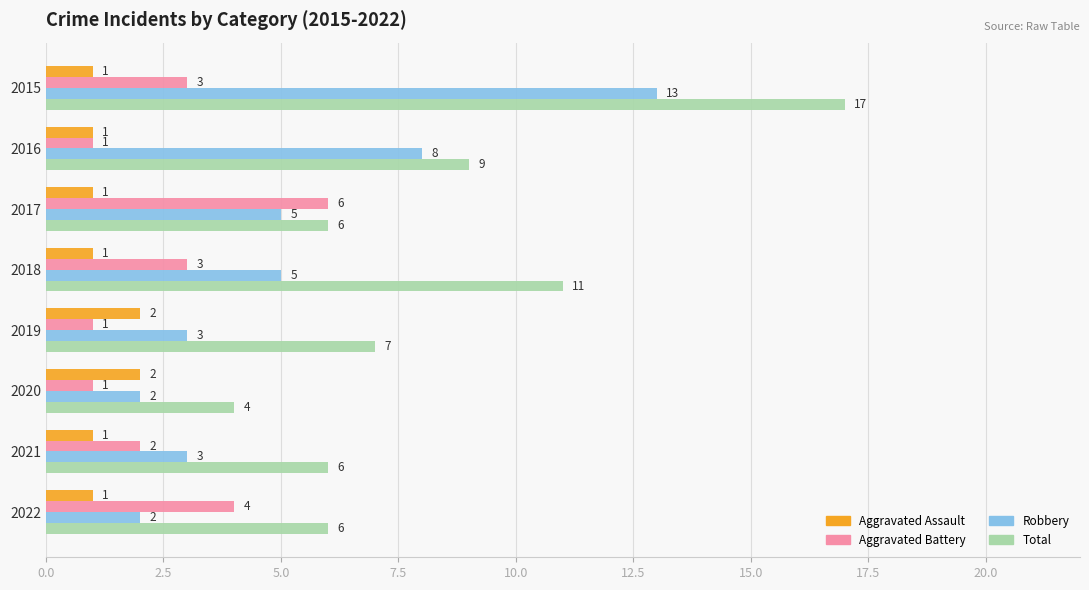

What is the difference between the maximum and minimum values in the Aggravated Battery series?

5